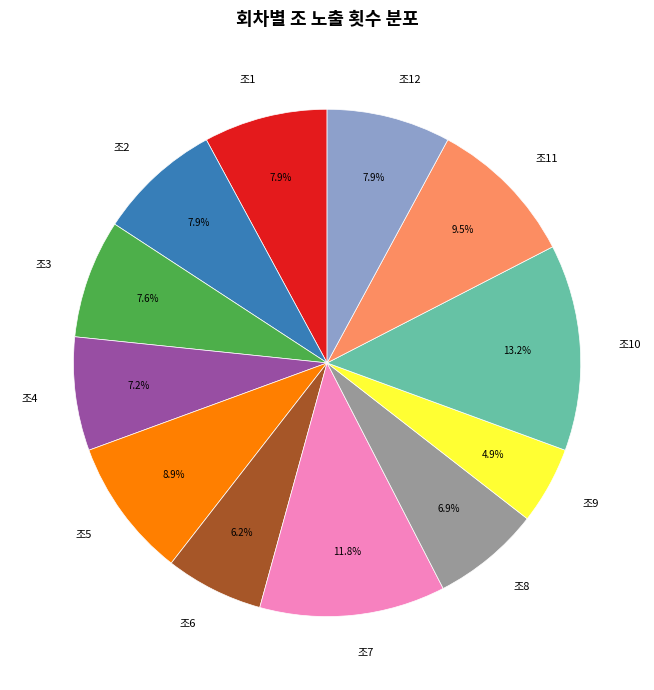

Approximately how many times larger is the value at 조1 compared to 조6?

1.3